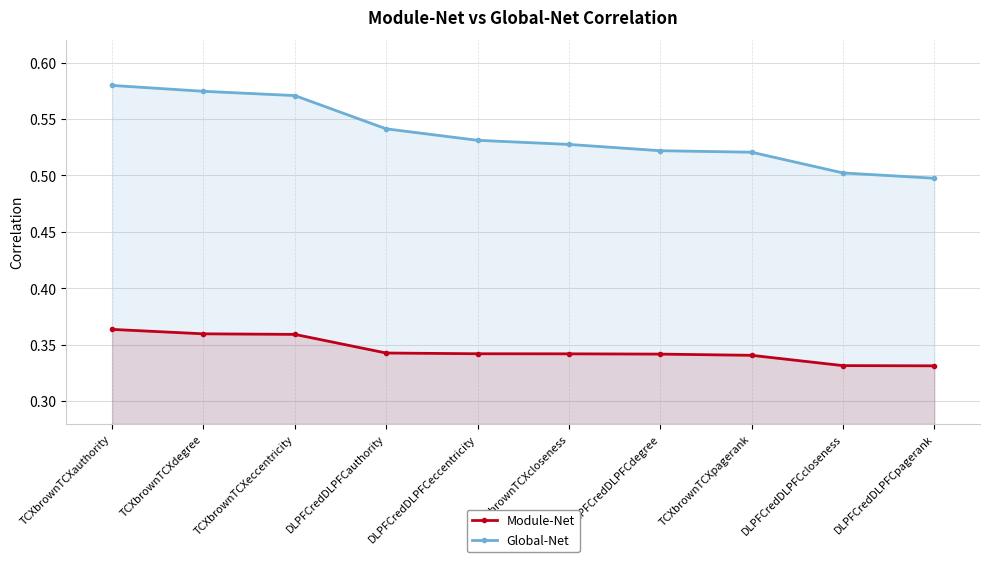

What are all the series names shown in the legend?

Module-Net, Global-Net